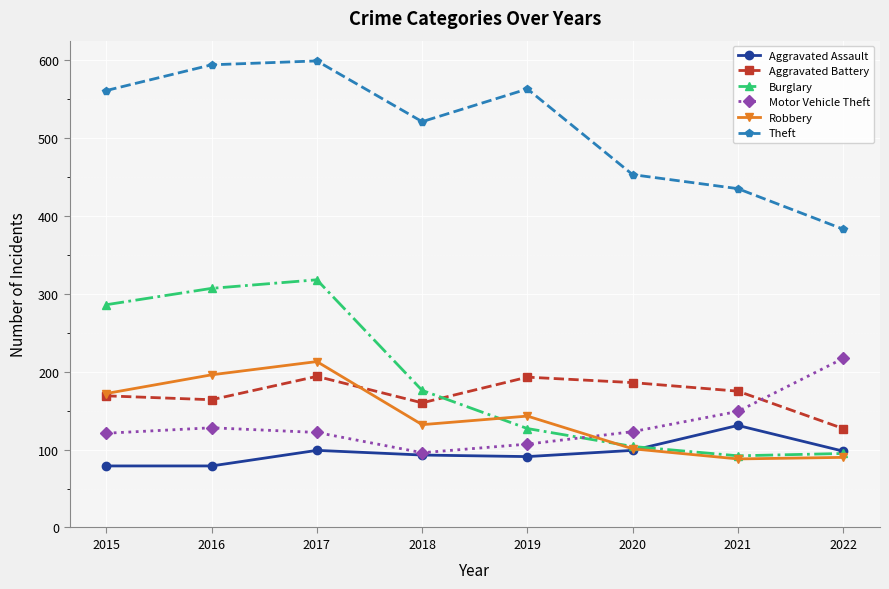

In Theft, how many points are higher than both neighbors (excluding endpoints)?

2